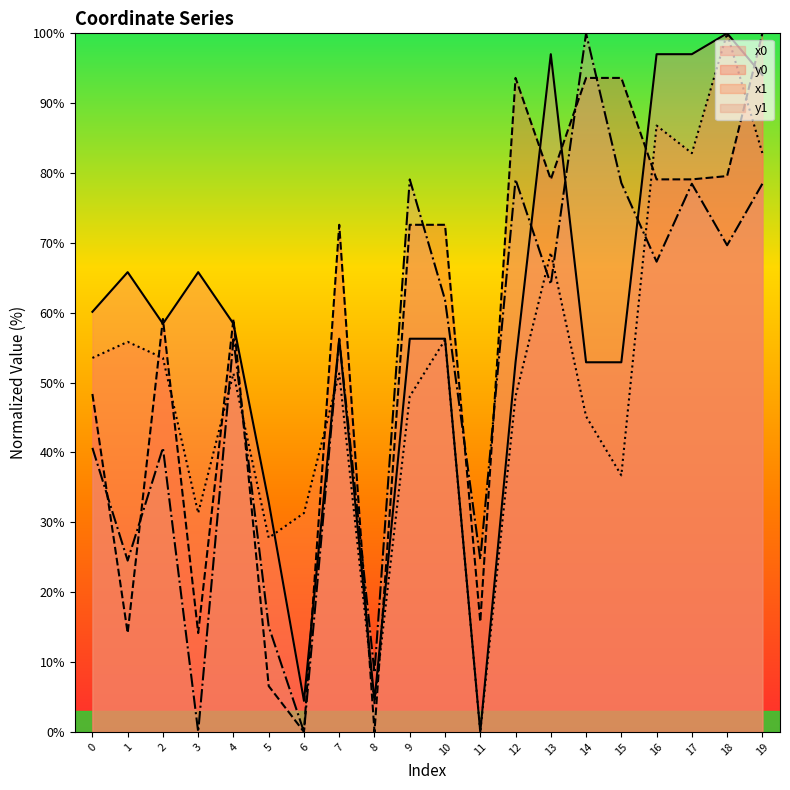

Reading right to left, extract all data points from this chart.

x0: 19=94.0	18=100.0	17=97.0	16=97.0	15=52.9	14=52.9	13=97.0	12=52.9	11=0.0	10=56.3	9=56.3	8=4.4	7=56.3	6=4.4	5=32.9	4=58.4	3=65.8	2=58.4	1=65.8	0=60.1
y0: 19=100.0	18=79.6	17=79.1	16=79.1	15=93.6	14=93.6	13=79.1	12=93.6	11=15.7	10=72.6	9=72.6	8=0.0	7=72.6	6=0.0	5=6.6	4=59.1	3=14.1	2=59.1	1=14.1	0=48.4
x1: 19=82.8	18=100.0	17=82.8	16=86.8	15=36.7	14=45.2	13=68.6	12=48.0	11=0.0	10=56.1	9=48.0	8=4.1	7=51.3	6=31.3	5=27.8	4=51.3	3=31.3	2=53.5	1=55.8	0=53.5
y1: 19=78.5	18=69.7	17=78.5	16=67.3	15=78.6	14=100.0	13=64.1	12=79.1	11=24.7	10=61.9	9=79.1	8=8.5	7=56.2	6=0.0	5=15.1	4=56.2	3=0.0	2=40.7	1=24.5	0=40.7